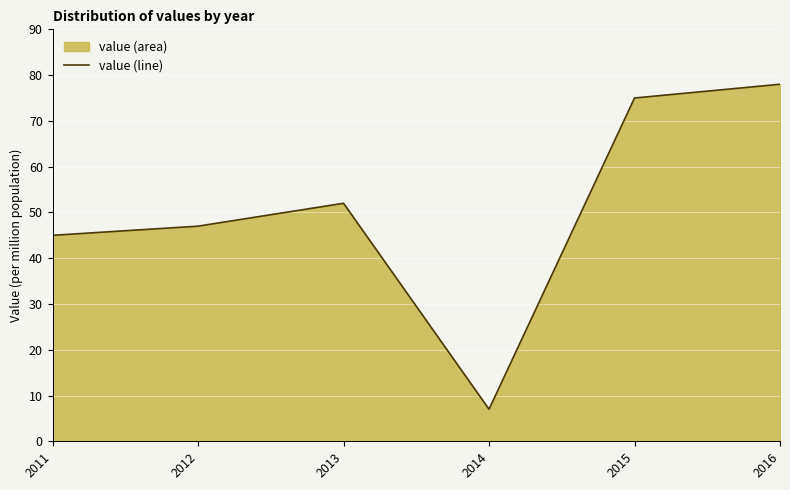

What is the change in value from 2011 to 2013?

+7